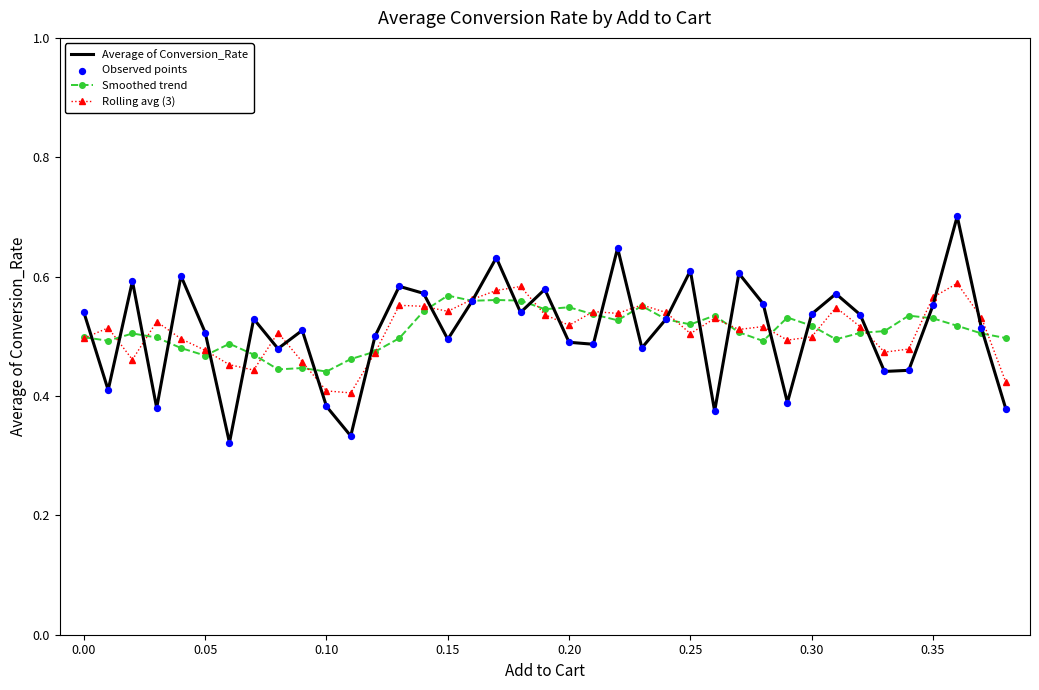

What is the highest value of the Average of Conversion_Rate series?

0.7